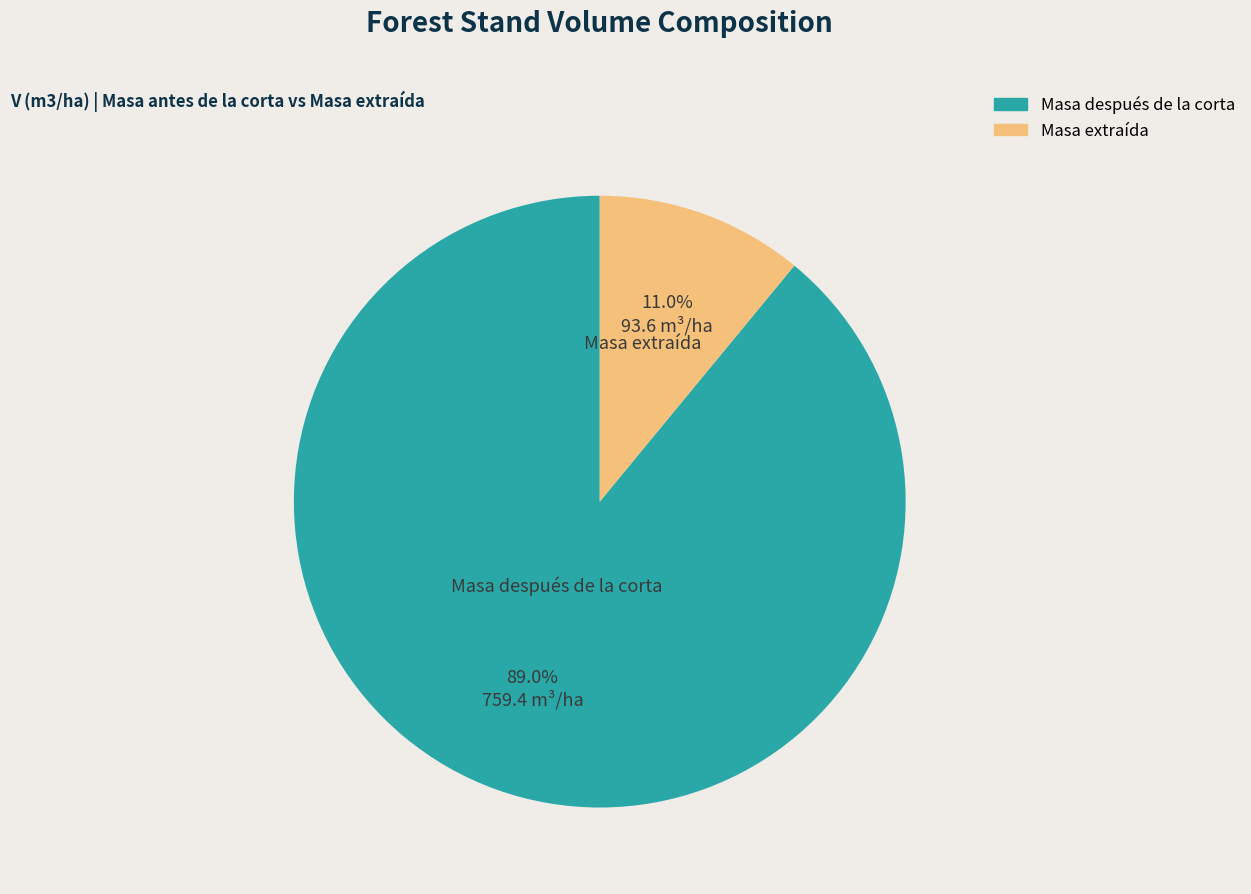

How many segments does this pie chart have?

2